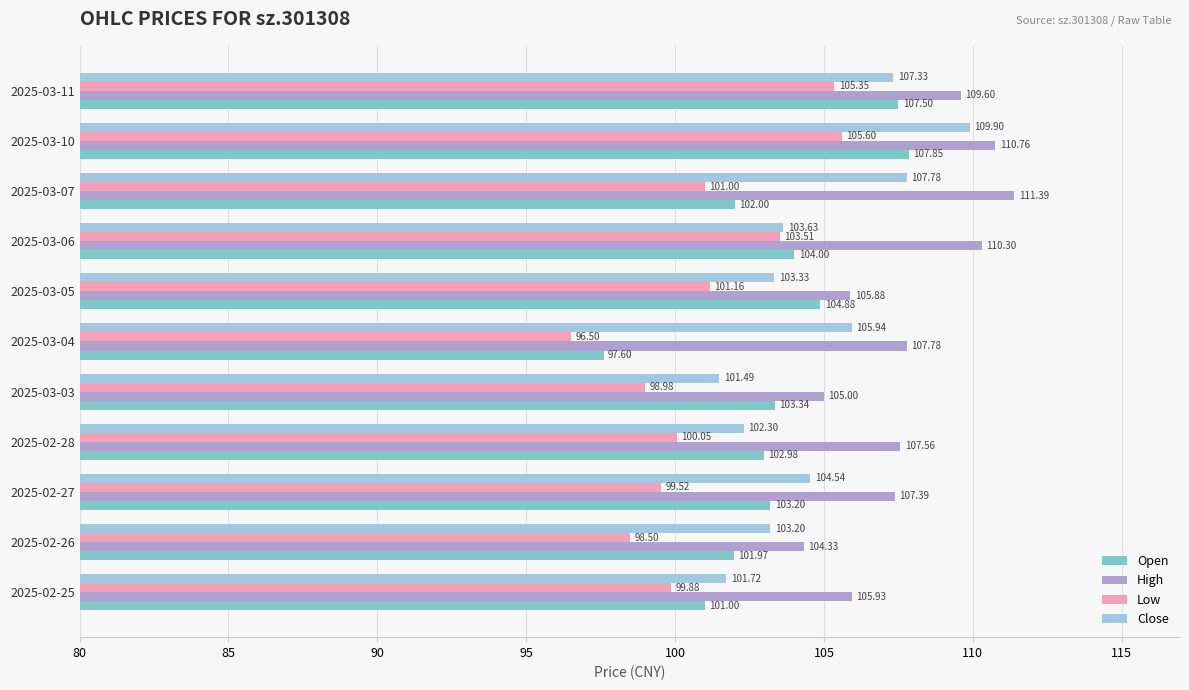

What is the spread (max minus min) of values at 2025-02-26?

5.8